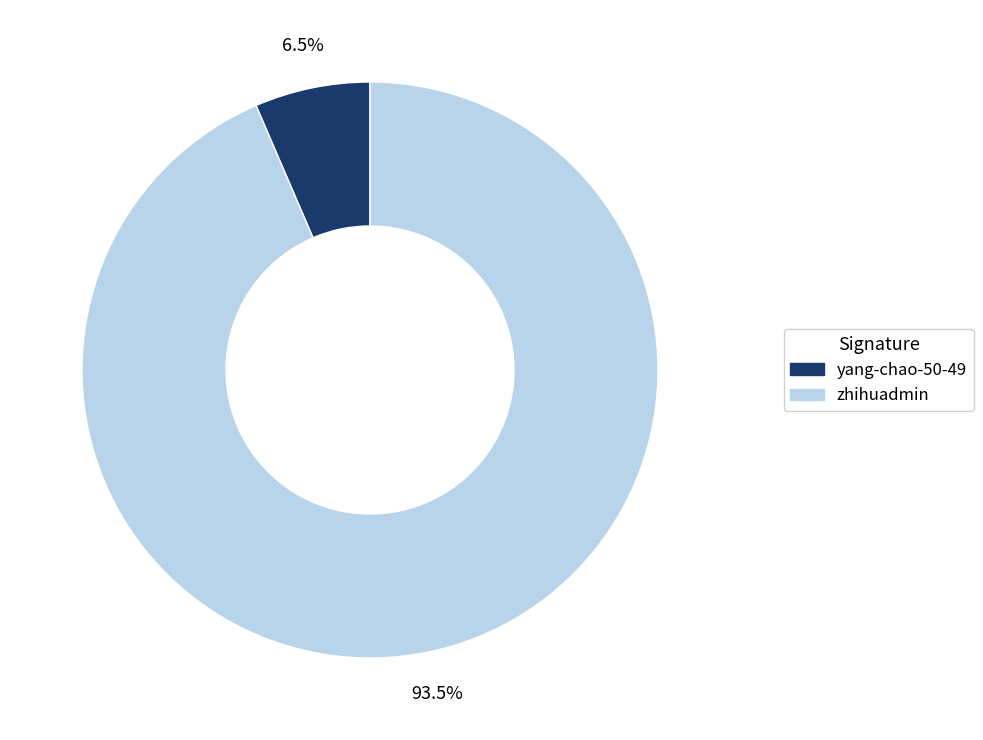

Which has a higher value, yang-chao-50-49 or zhihuadmin?

zhihuadmin